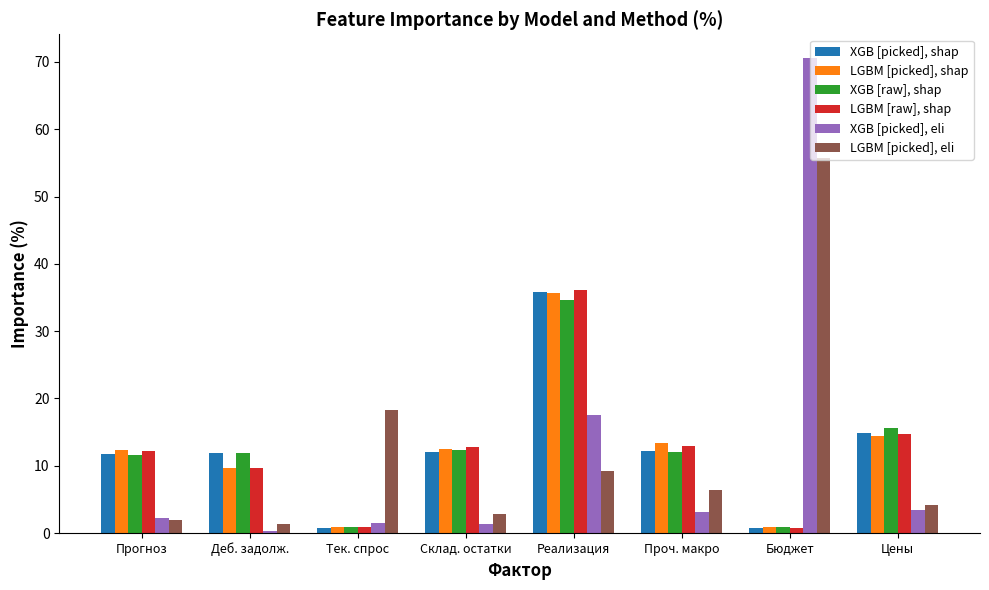

Which category has the highest value in the XGB [picked], eli series?

Бюджет